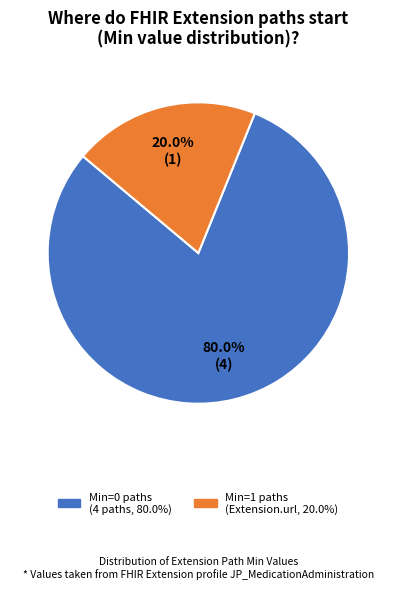

Does any single category account for the majority?

Yes